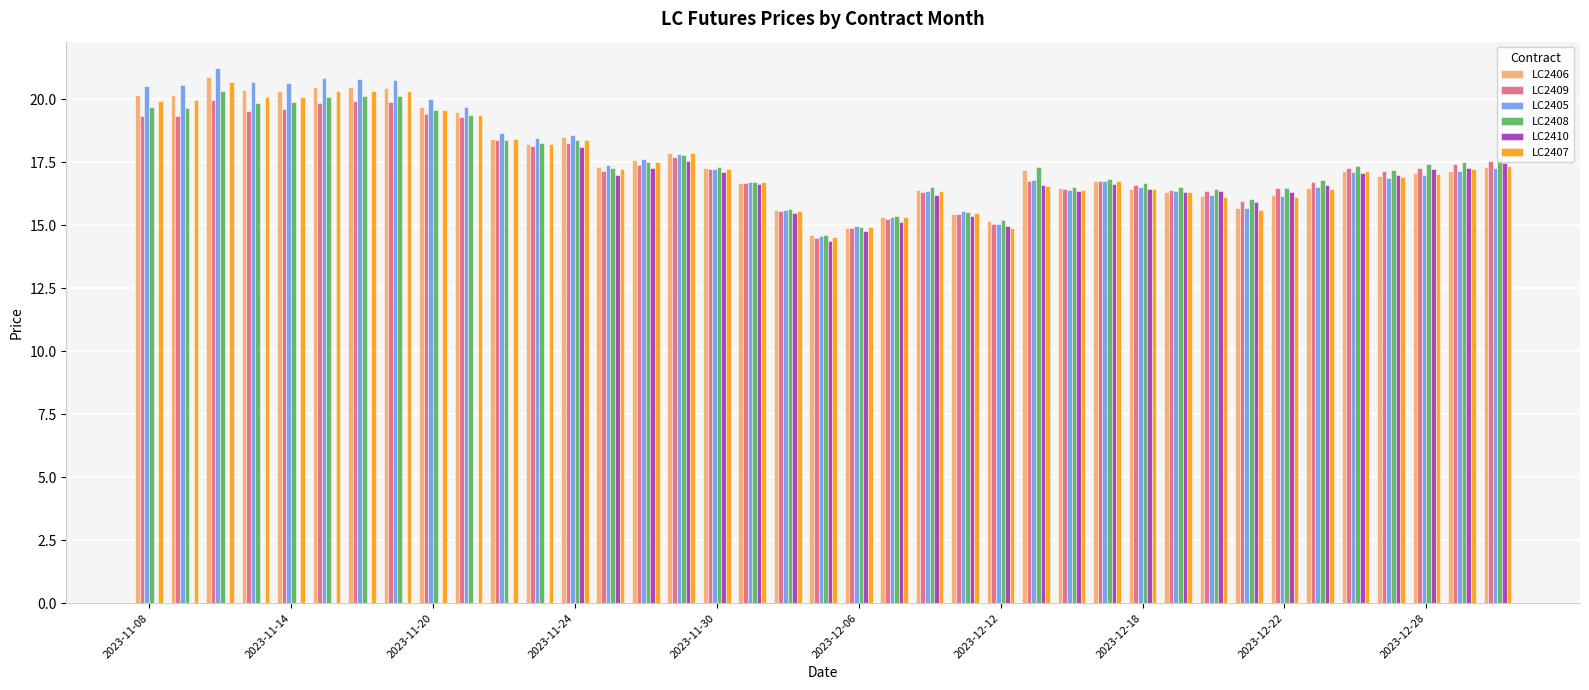

Are the bars horizontal?

No